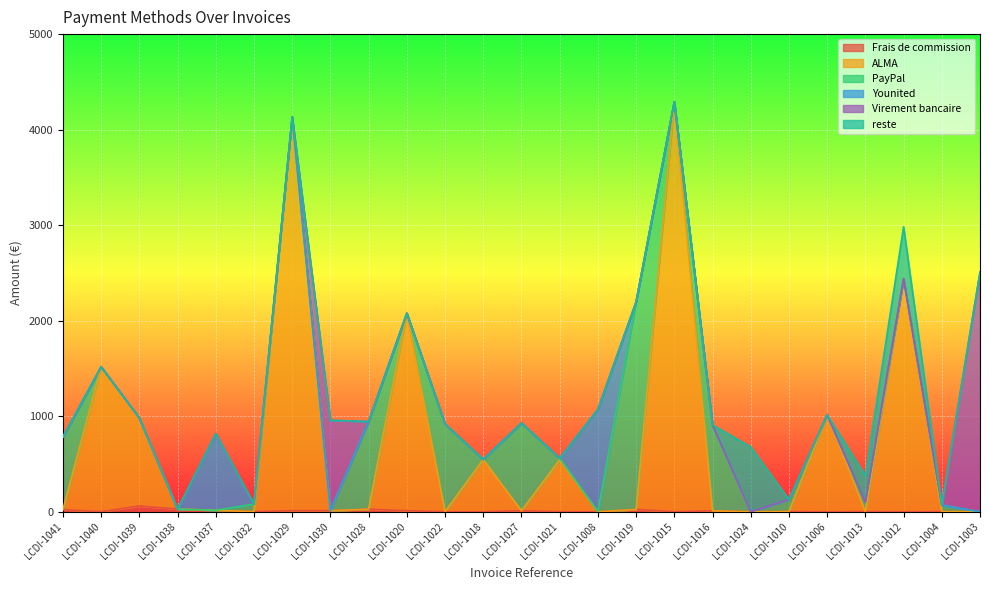

What is the average value of the Younited series?

74.9